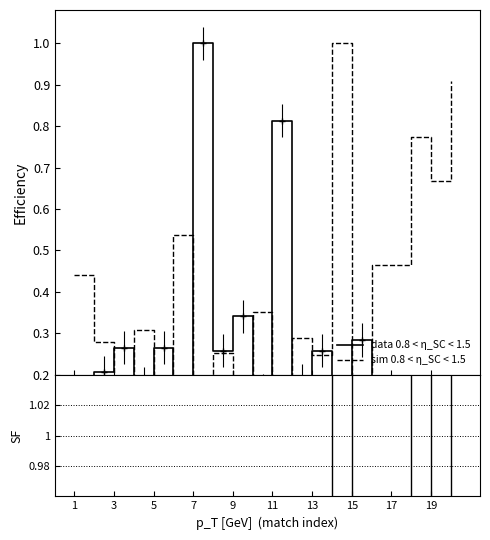

Rank the series by their average value, from lowest to highest.

data 0.8 < η_SC < 1.5, sim 0.8 < η_SC < 1.5, SF